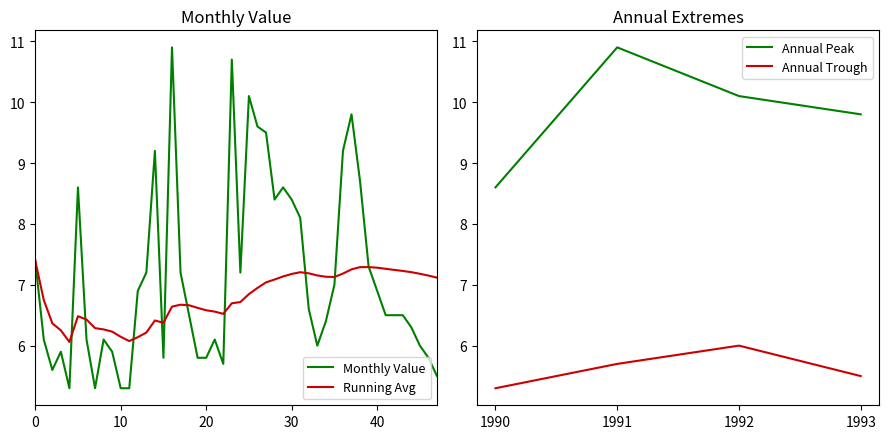

What is the maximum value for Monthly Value?

10.9